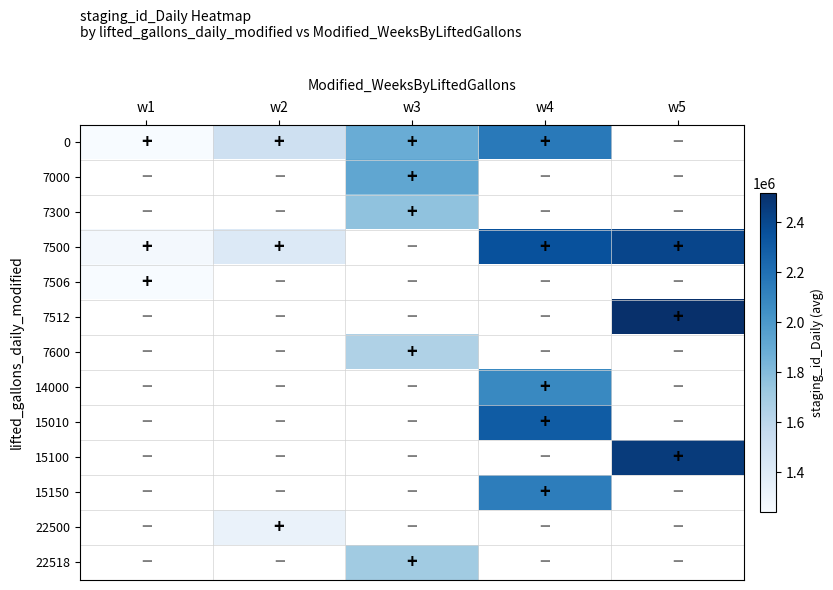

At how many categories does at least one series exceed 2412450?

1